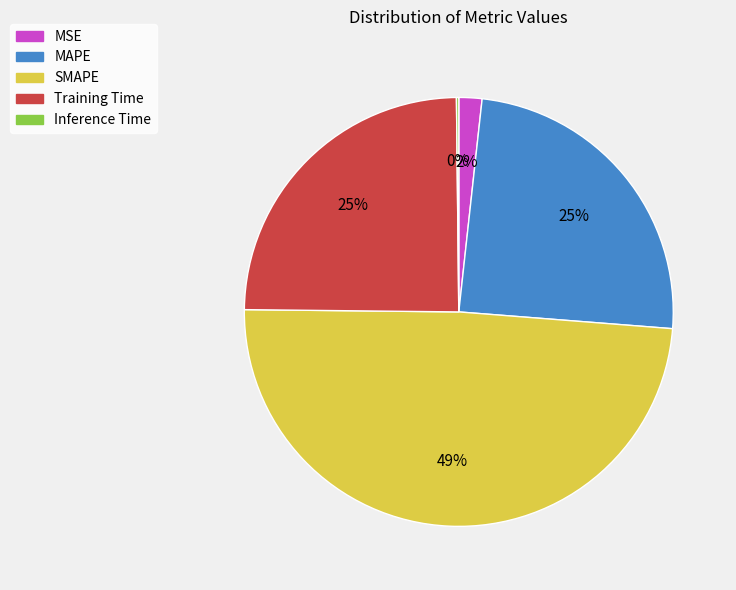

What percentage is the SMAPE slice, to the nearest percent?

49%